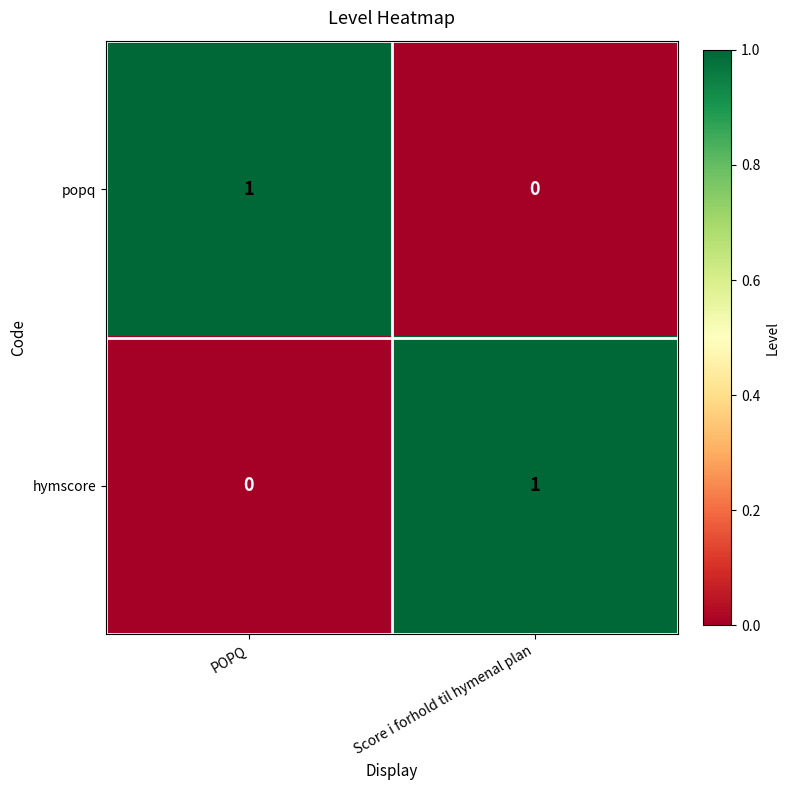

At which label is popq closest to 0?

Score i forhold til hymenal plan